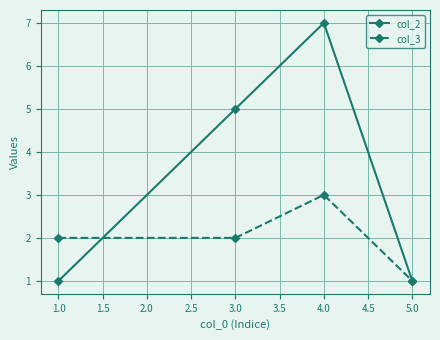

Which series changed the most between 1.0 and 5.0?

col_3